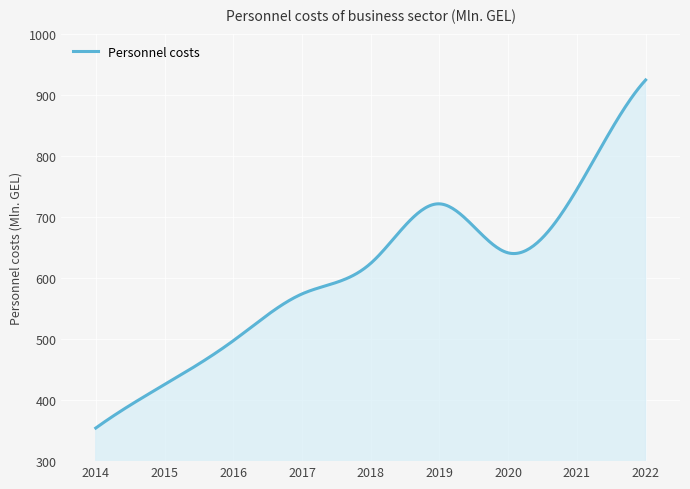

What is the difference between the maximum and minimum values?

571.0